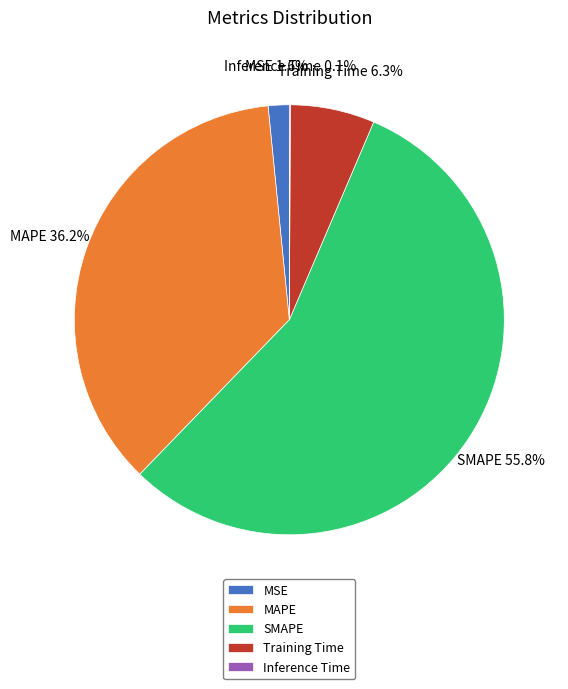

To the nearest percent, what portion does MSE represent?

2%